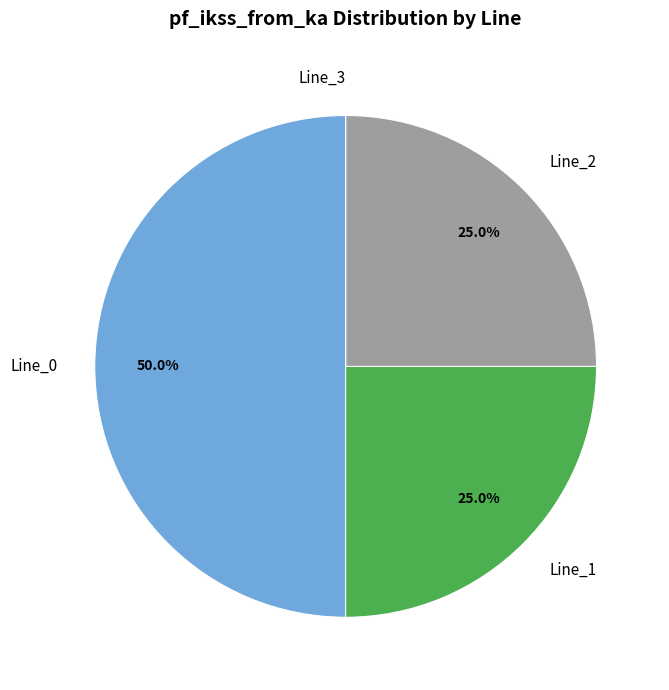

What percentage do Line_0 and Line_2 together represent?

75.0%